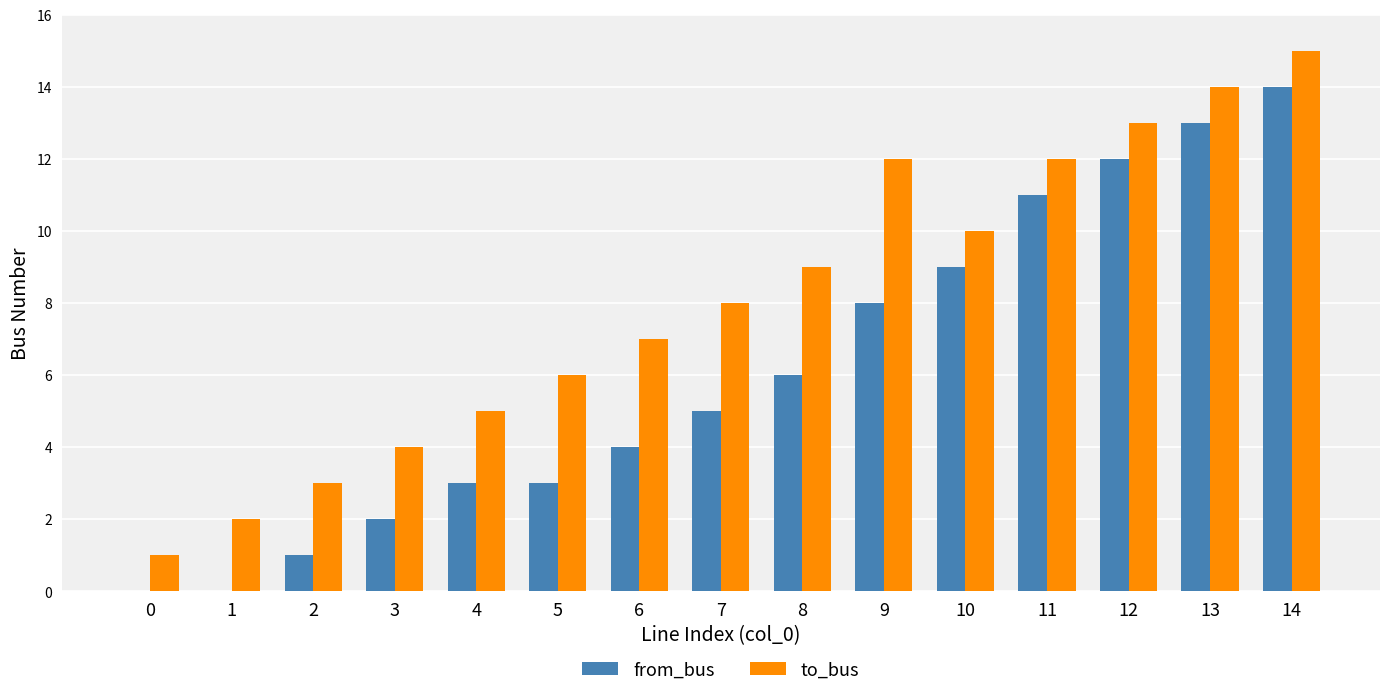

How many groups of bars are there?

15